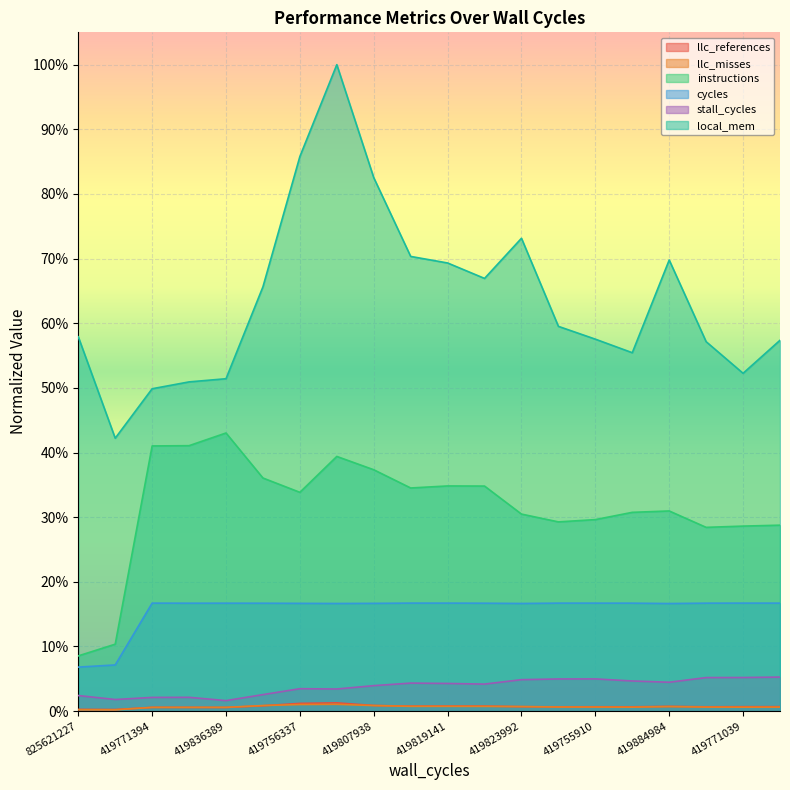

True or false: stall_cycles has more than 1 points higher than both neighbors.

True